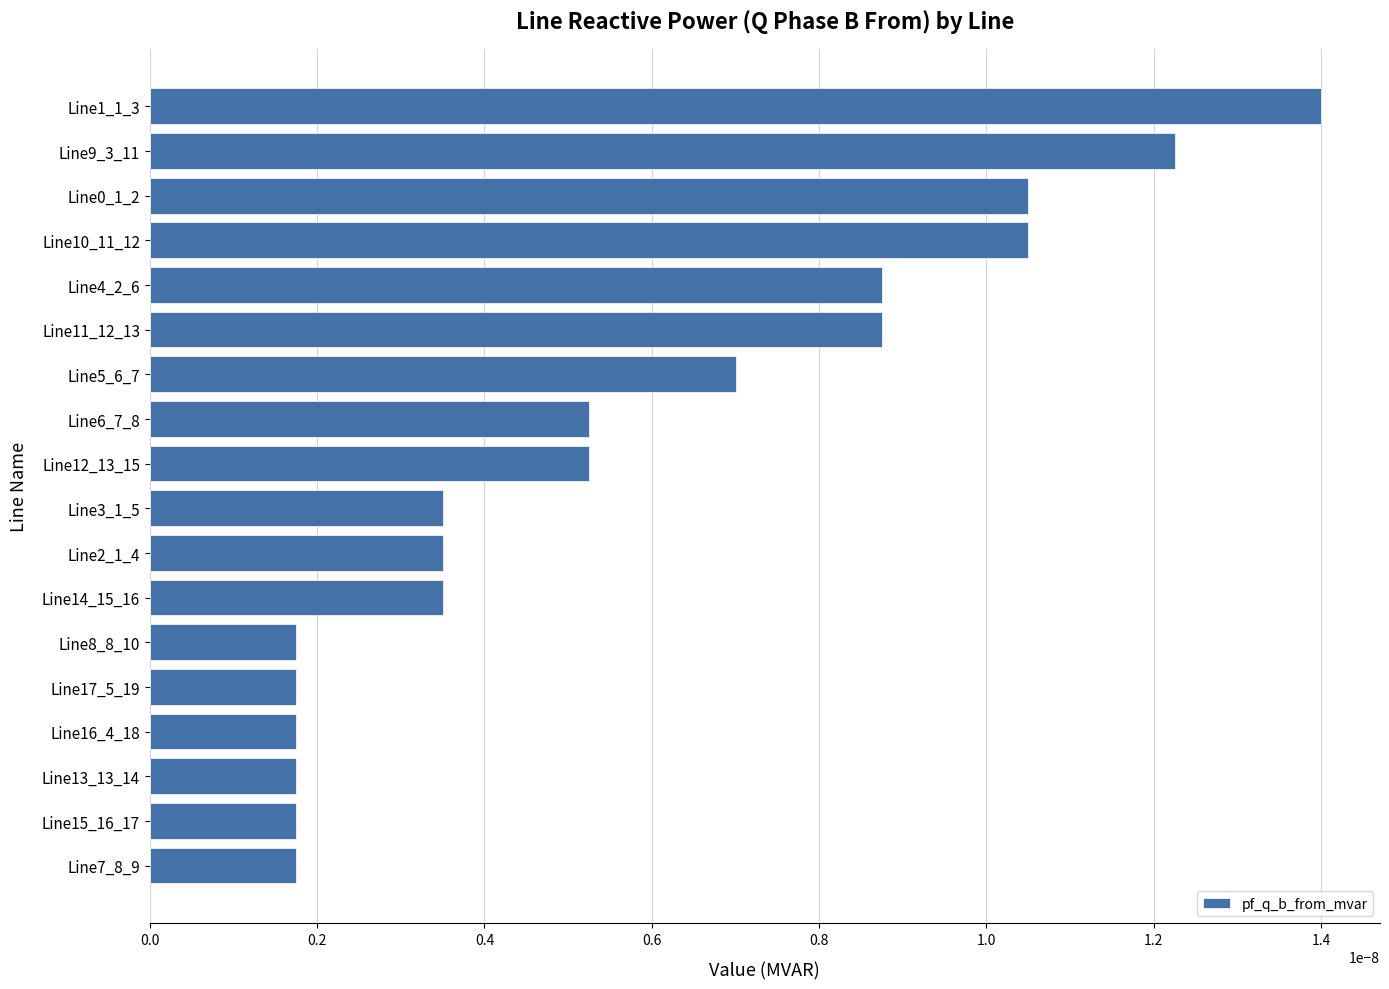

Does the chart contain stacked bars?

No